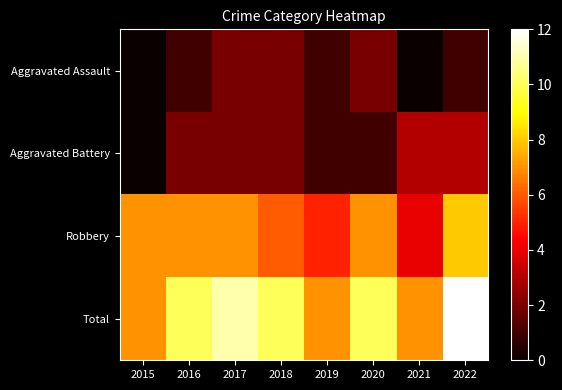

Which label corresponds to the smallest value in the chart?

2015